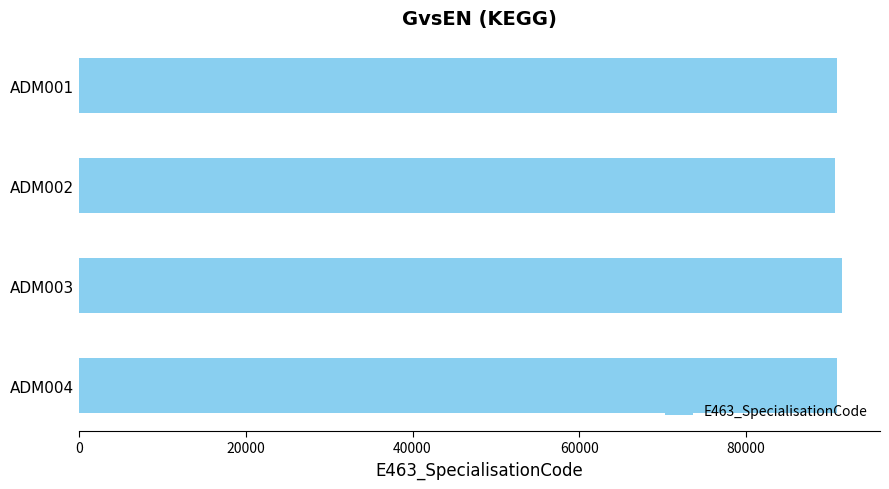

What is the value of the 3rd bar from the top?

91500